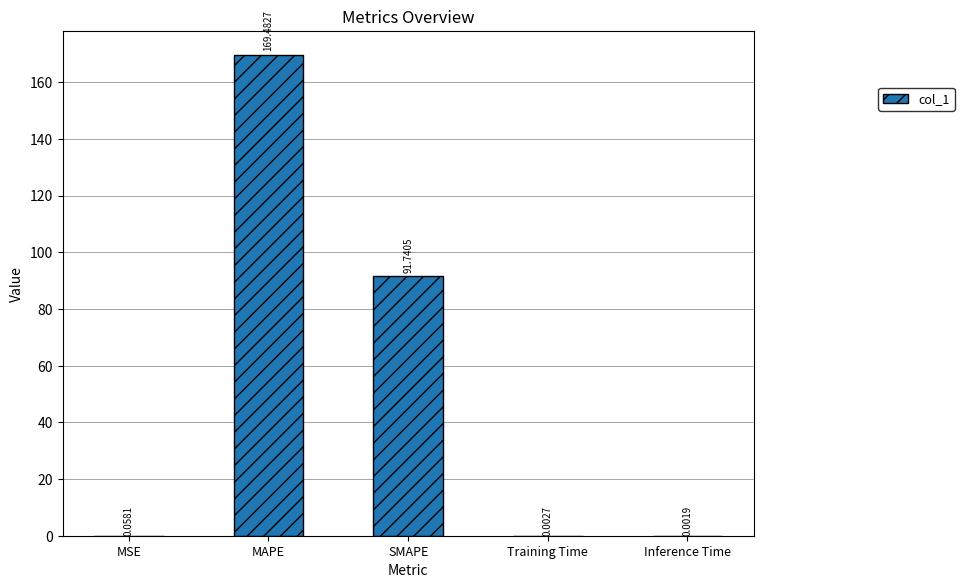

Which category has the highest value across all series?

MAPE